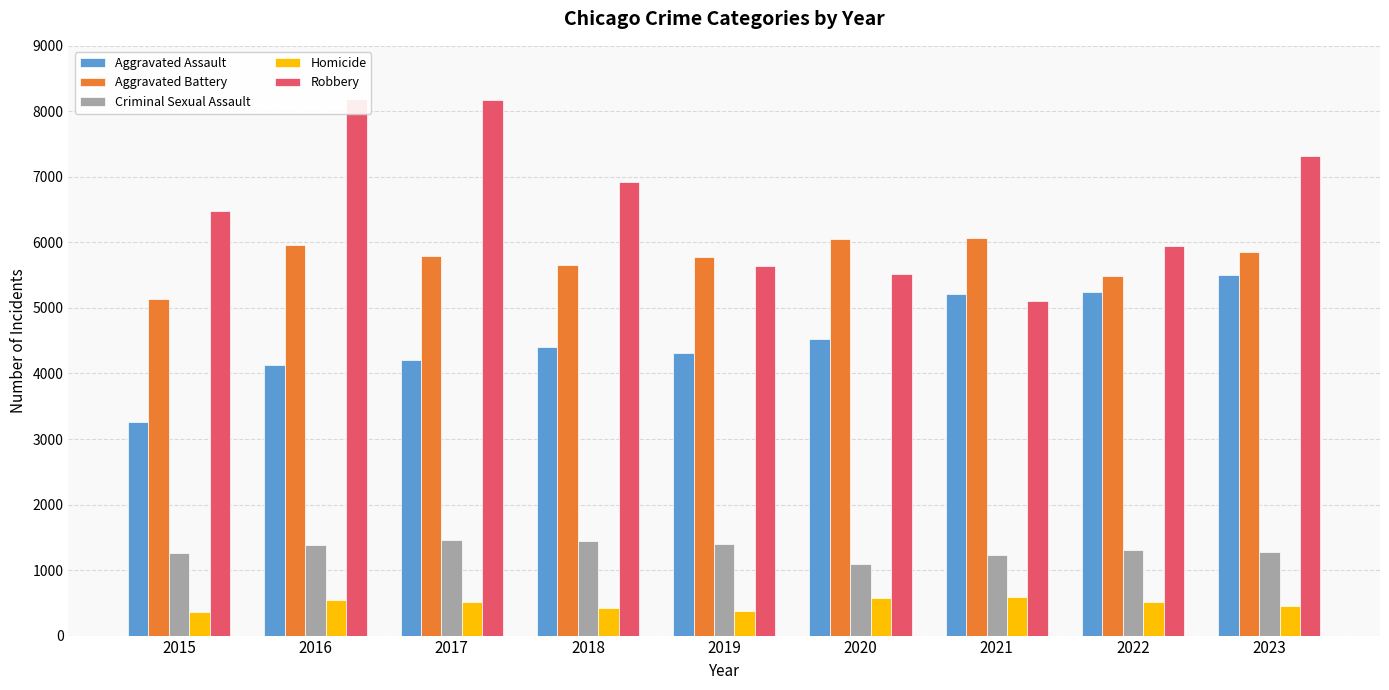

True or false: Homicide has a value of 647 at 2015.

False